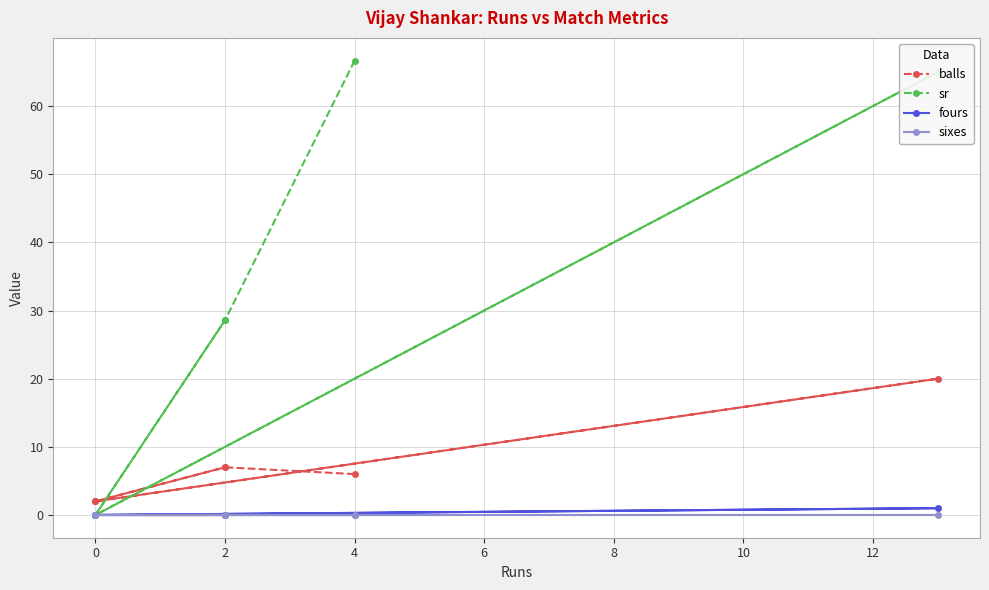

True or false: sixes and balls cross at least once.

False